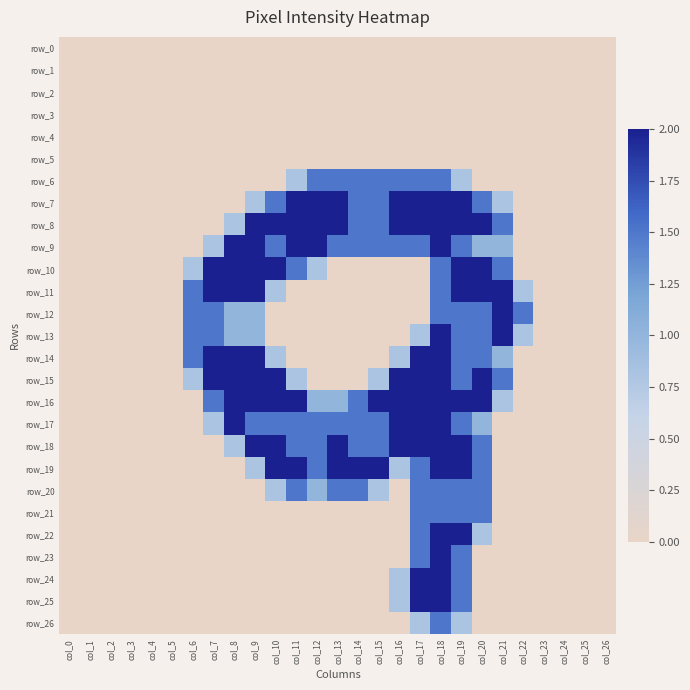

What is the difference between the second highest and minimum values in the row_21 series?

1.5